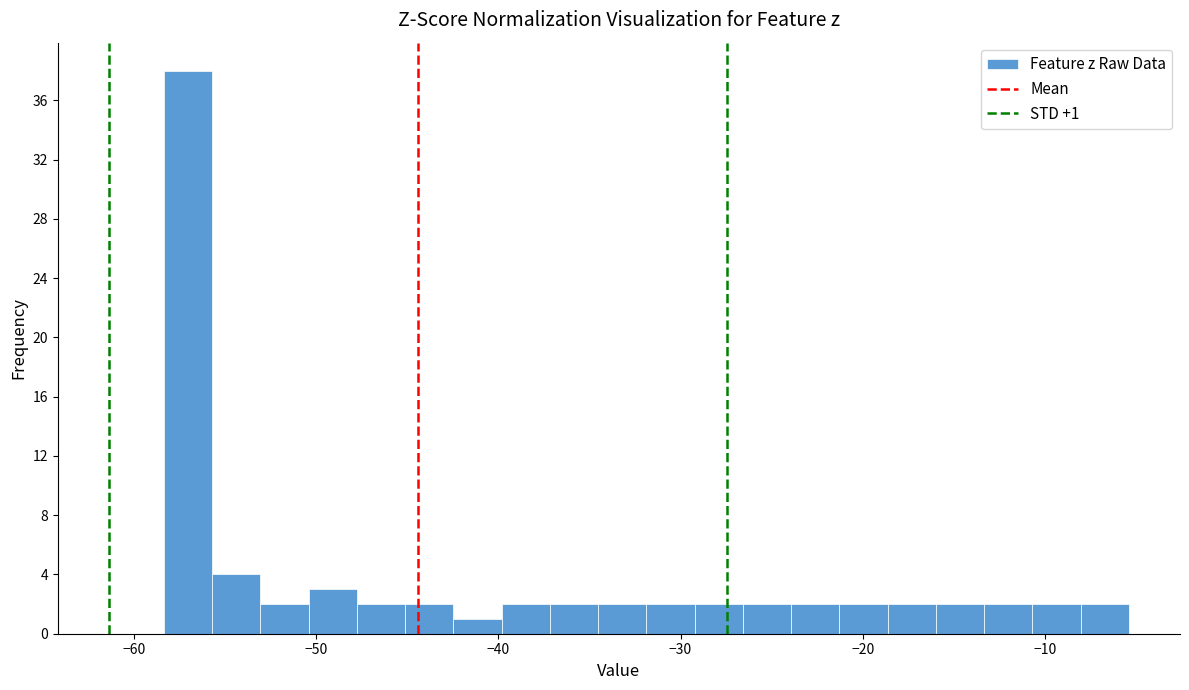

Read against the x-axis, roughly where is the centre of the tallest bar?

-57